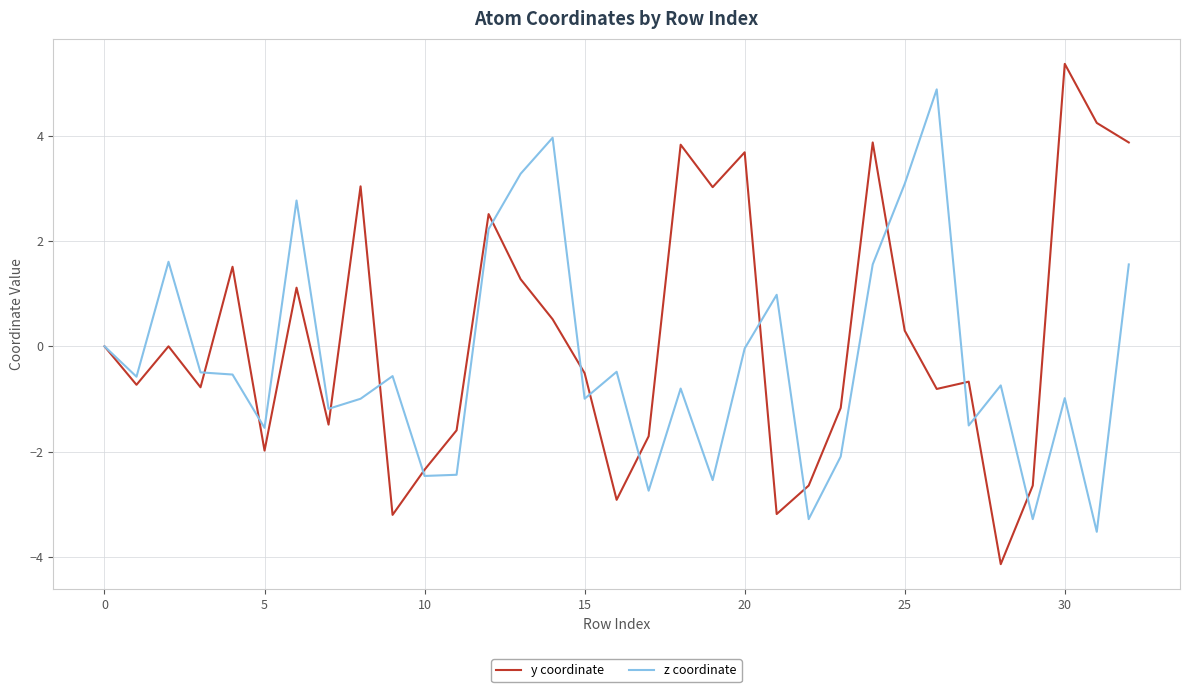

Rank the series by their maximum value, from highest to lowest.

y coordinate, z coordinate